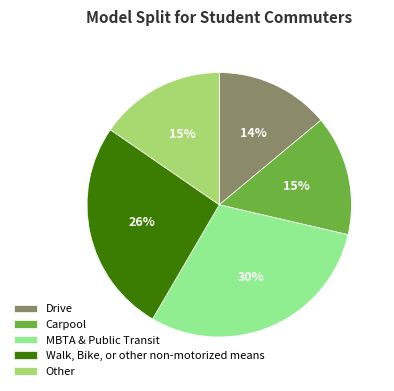

Approximately how many times larger is the value at Walk, Bike, or other non-motorized means compared to MBTA & Public Transit?

0.9